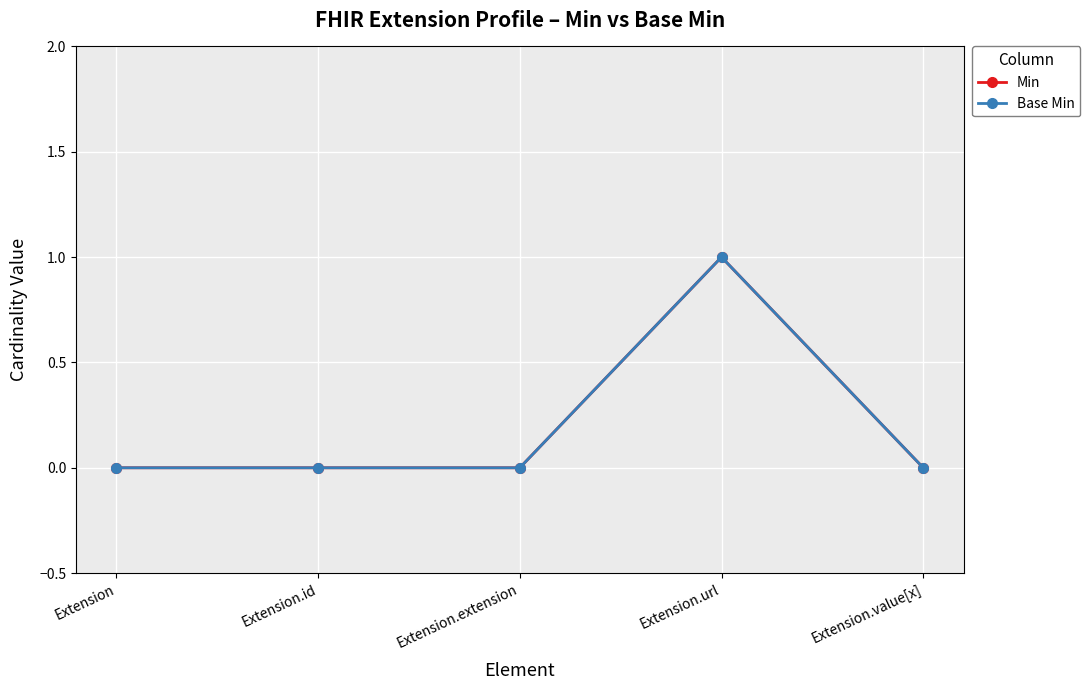

Is this an area chart (filled region under the line)?

No